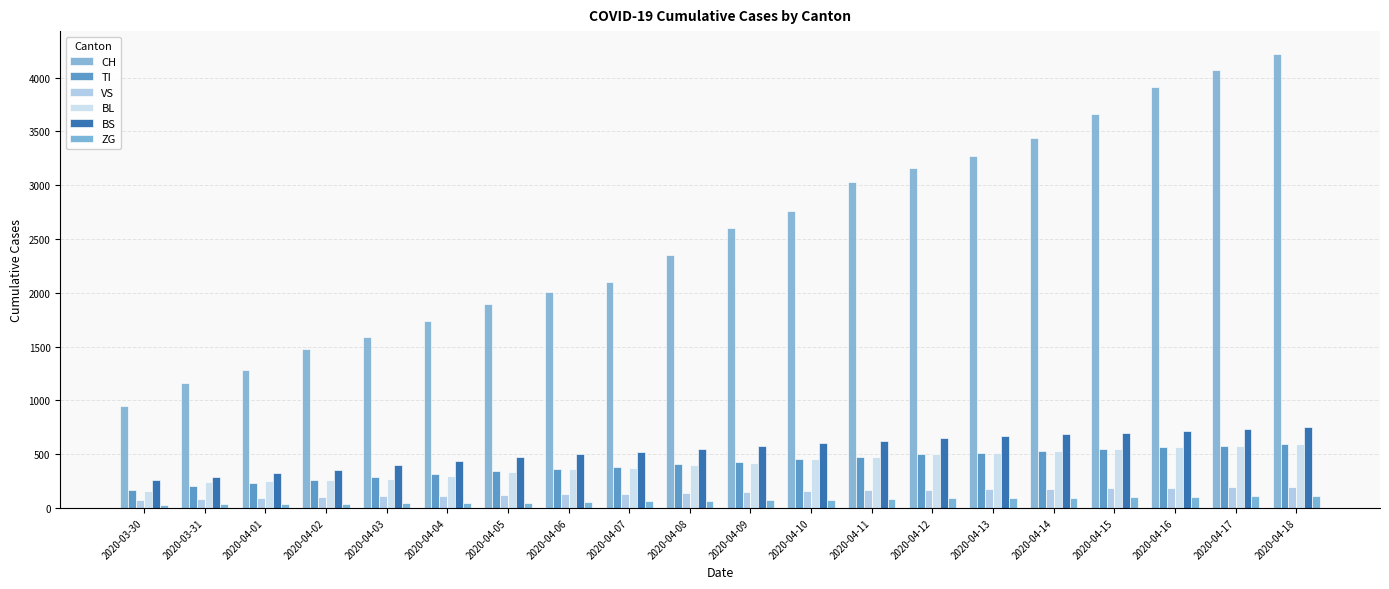

What is the total value across all series at 2020-03-30?

1634